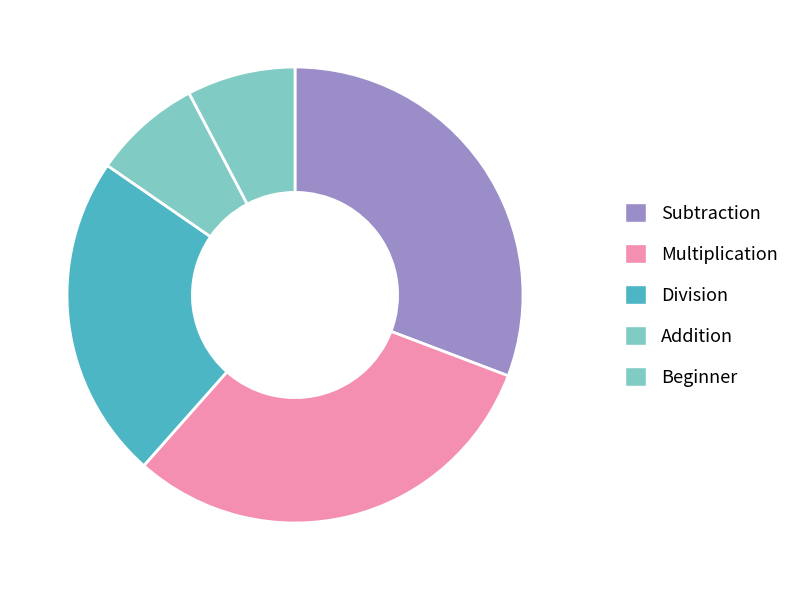

Count the number of slices in the pie.

5